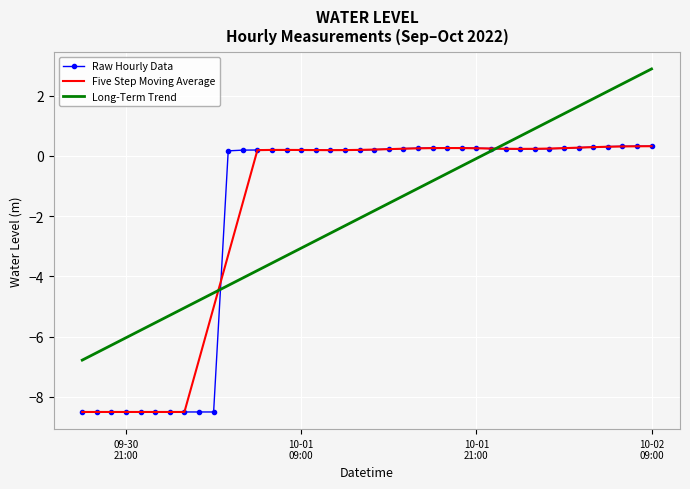

What is the minimum value shown in the chart?

-8.5